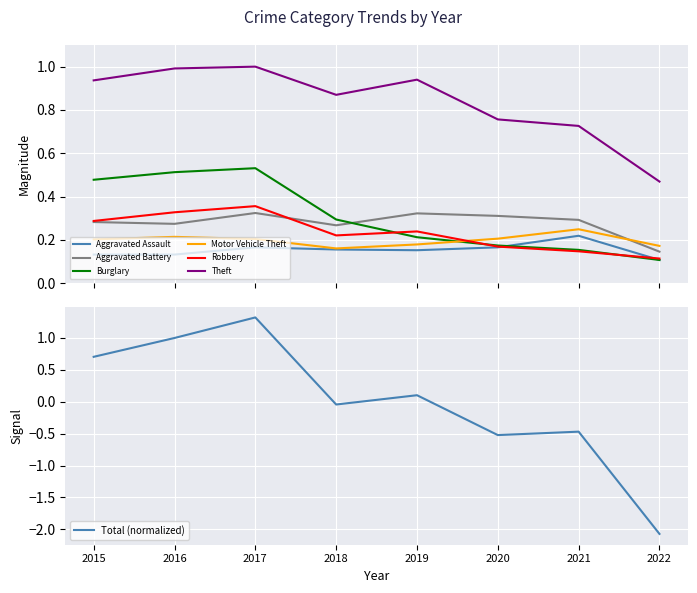

True or false: Aggravated Assault and Theft cross at least once.

False